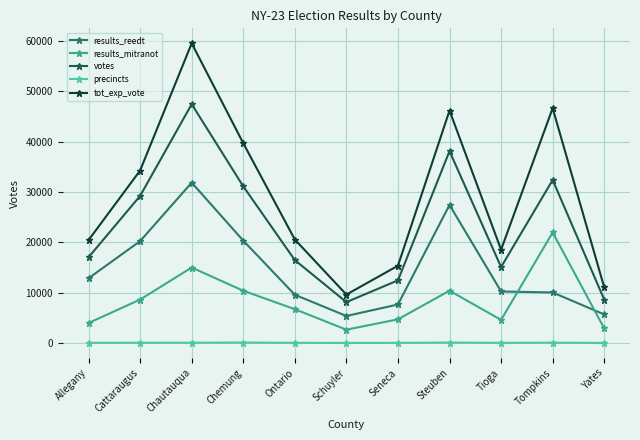

Which series has the largest total across all categories?

tot_exp_vote